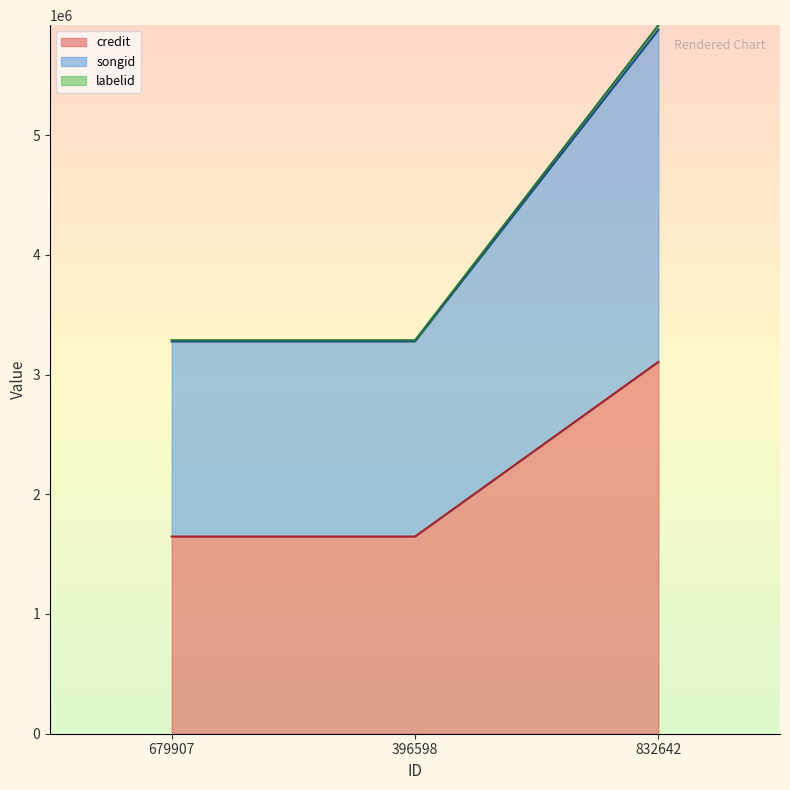

Does the chart display data point markers on the line(s)?

No